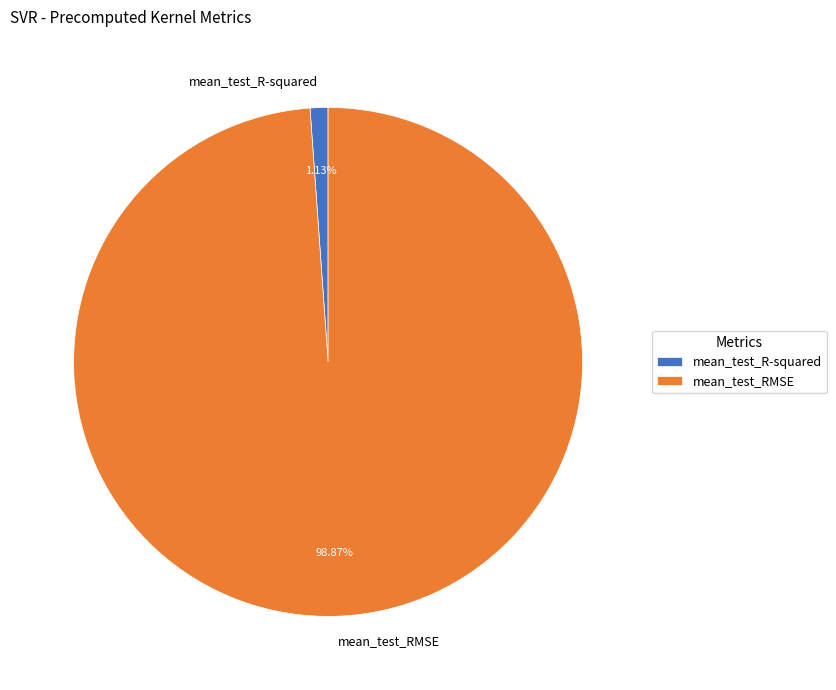

Is mean_test_RMSE the majority of the pie?

Yes